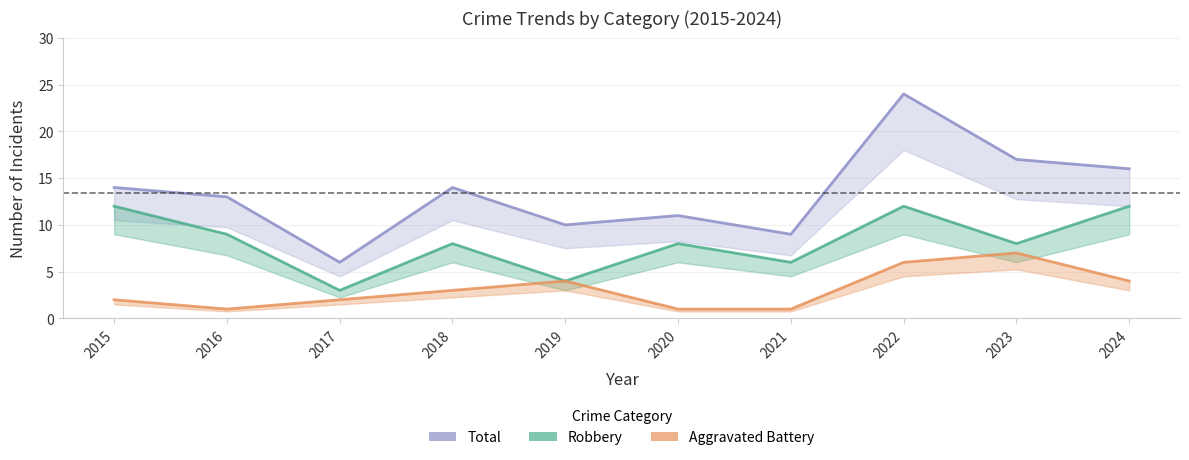

The value of Aggravated Battery at 2023 is 12. True or false?

False